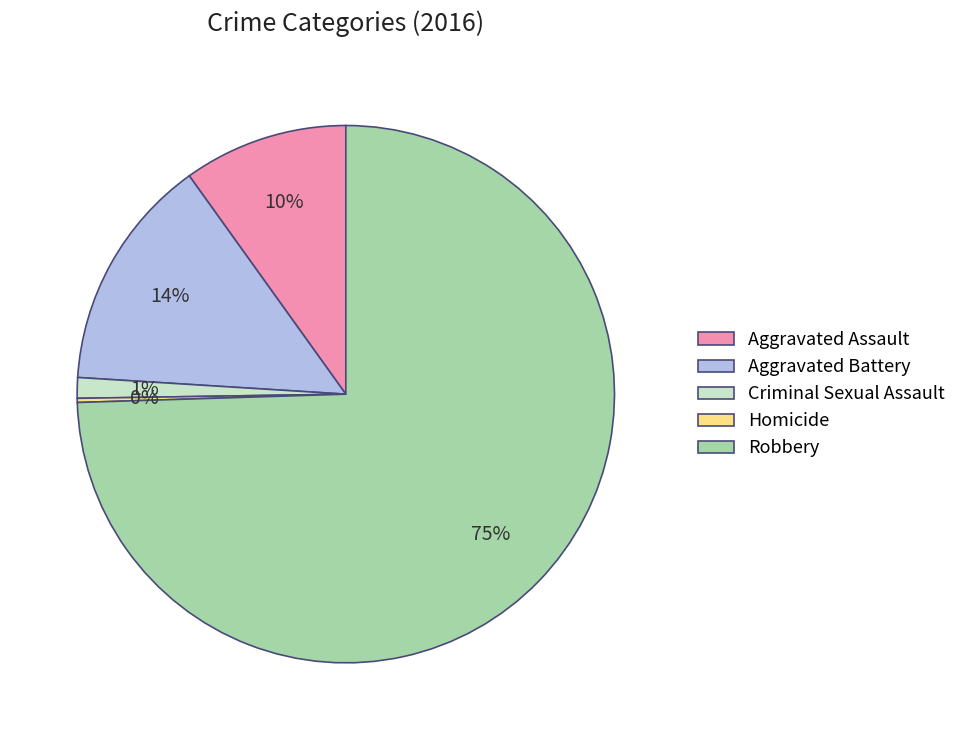

The Aggravated Assault slice represents 10% of the pie. True or false?

True